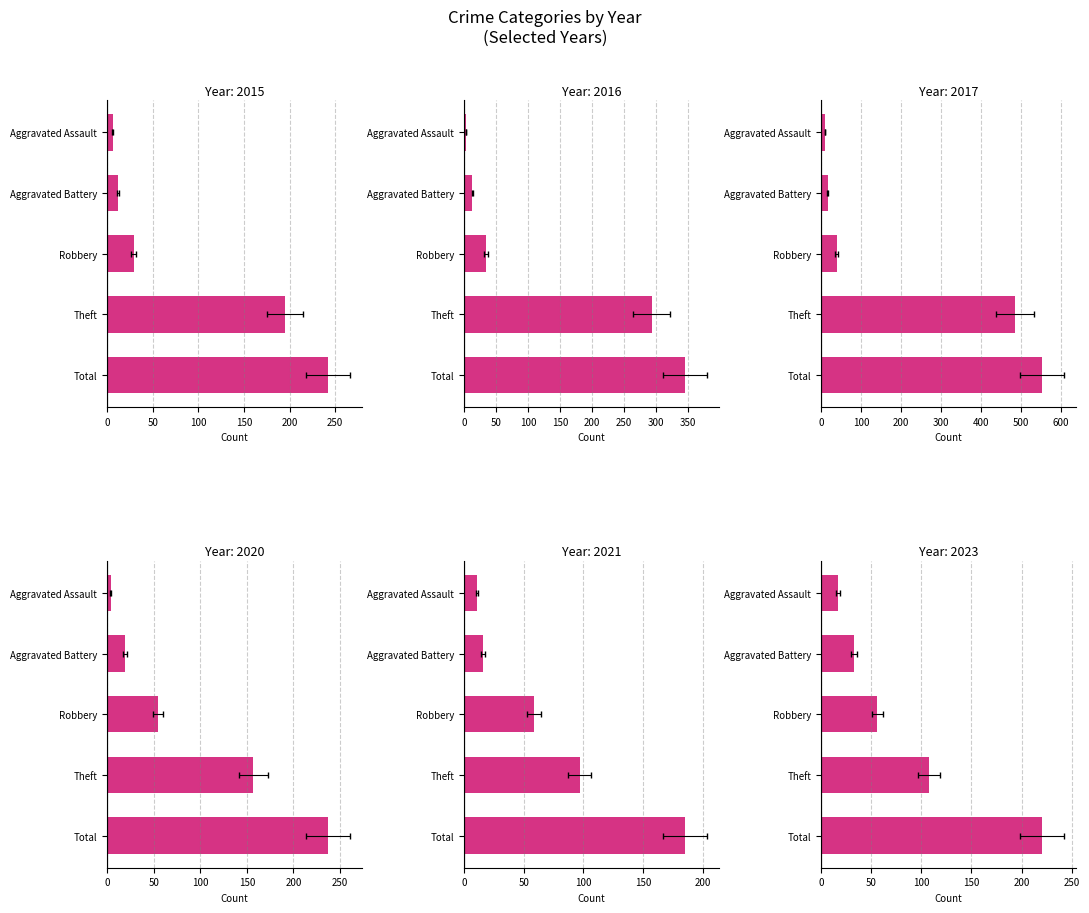

At which category is the sum across all series the highest?

Total